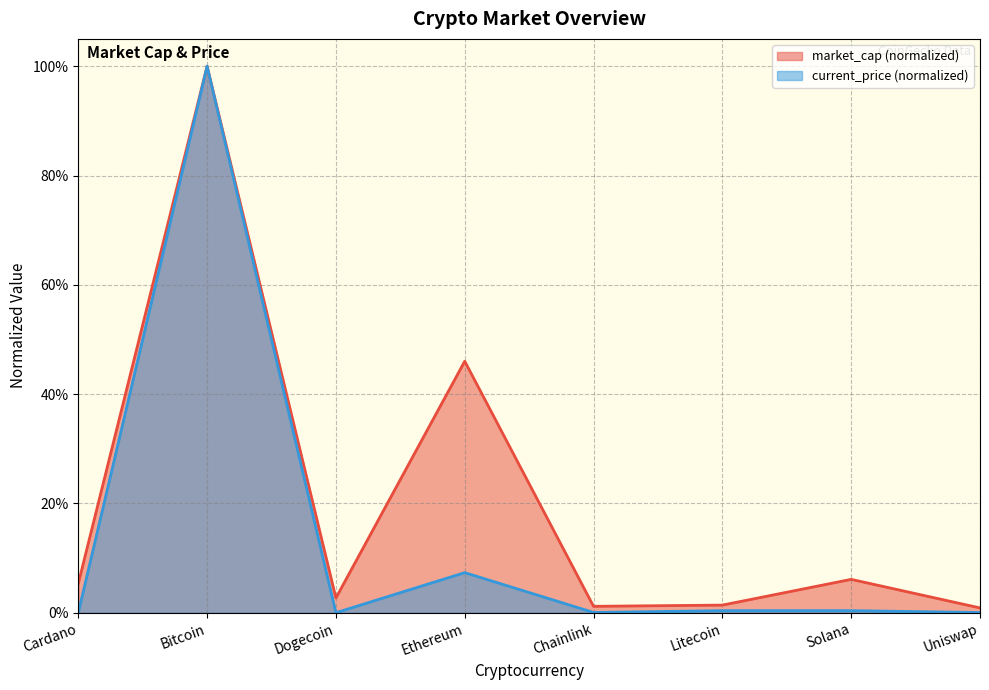

How many data points does each series have?

8